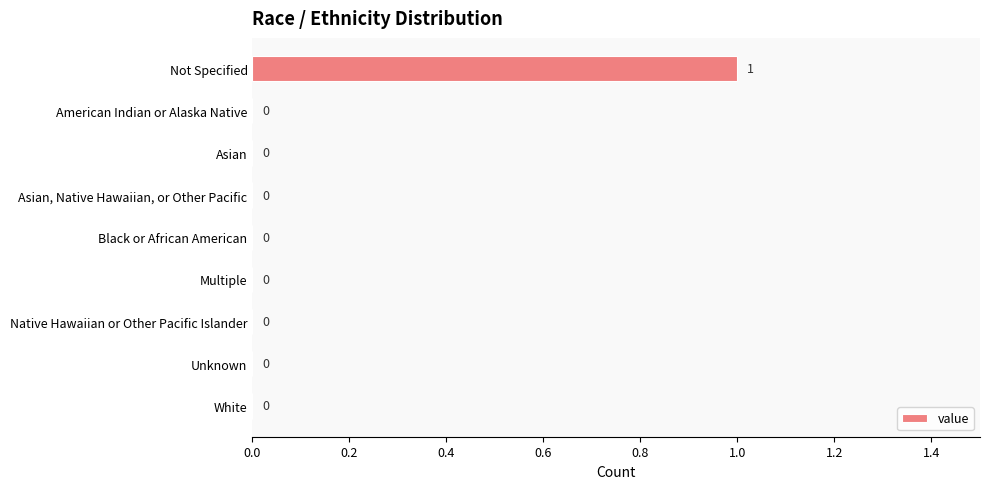

Are the bars horizontal?

Yes